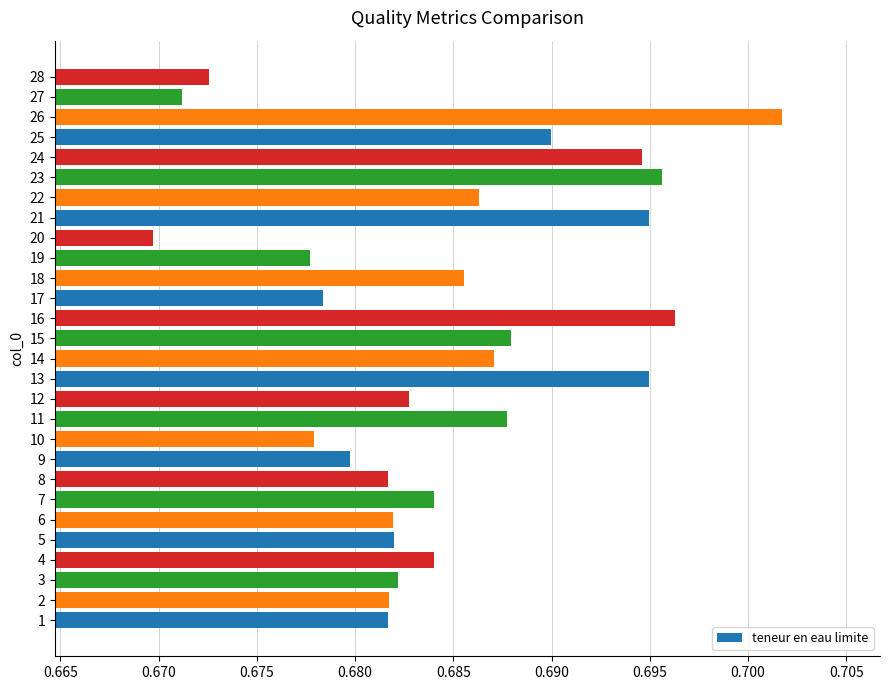

Is it true that the value at 12 is 0.5?

False